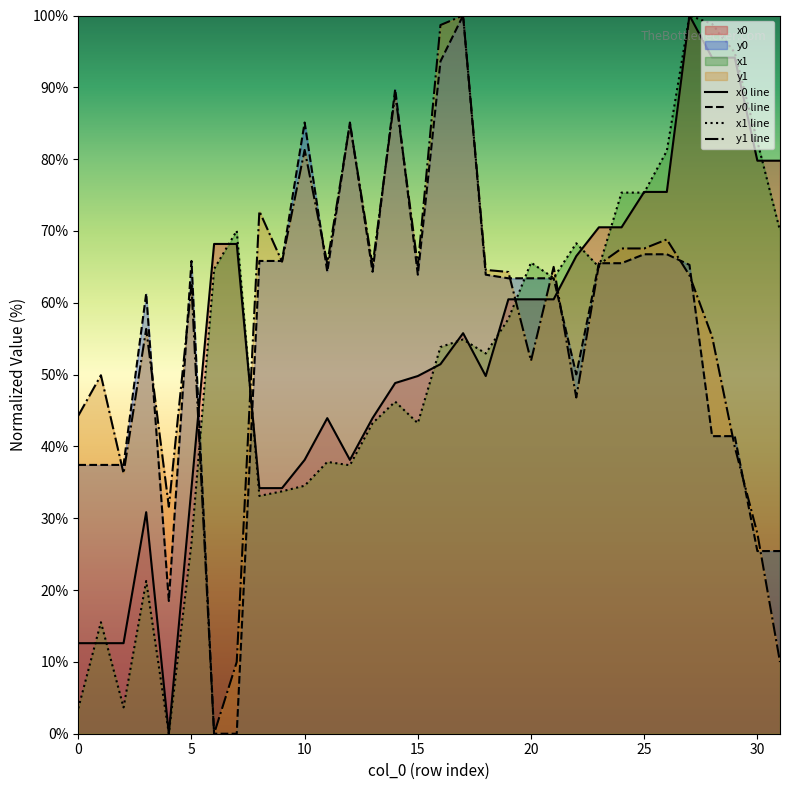

Count the number of data series in this chart.

4